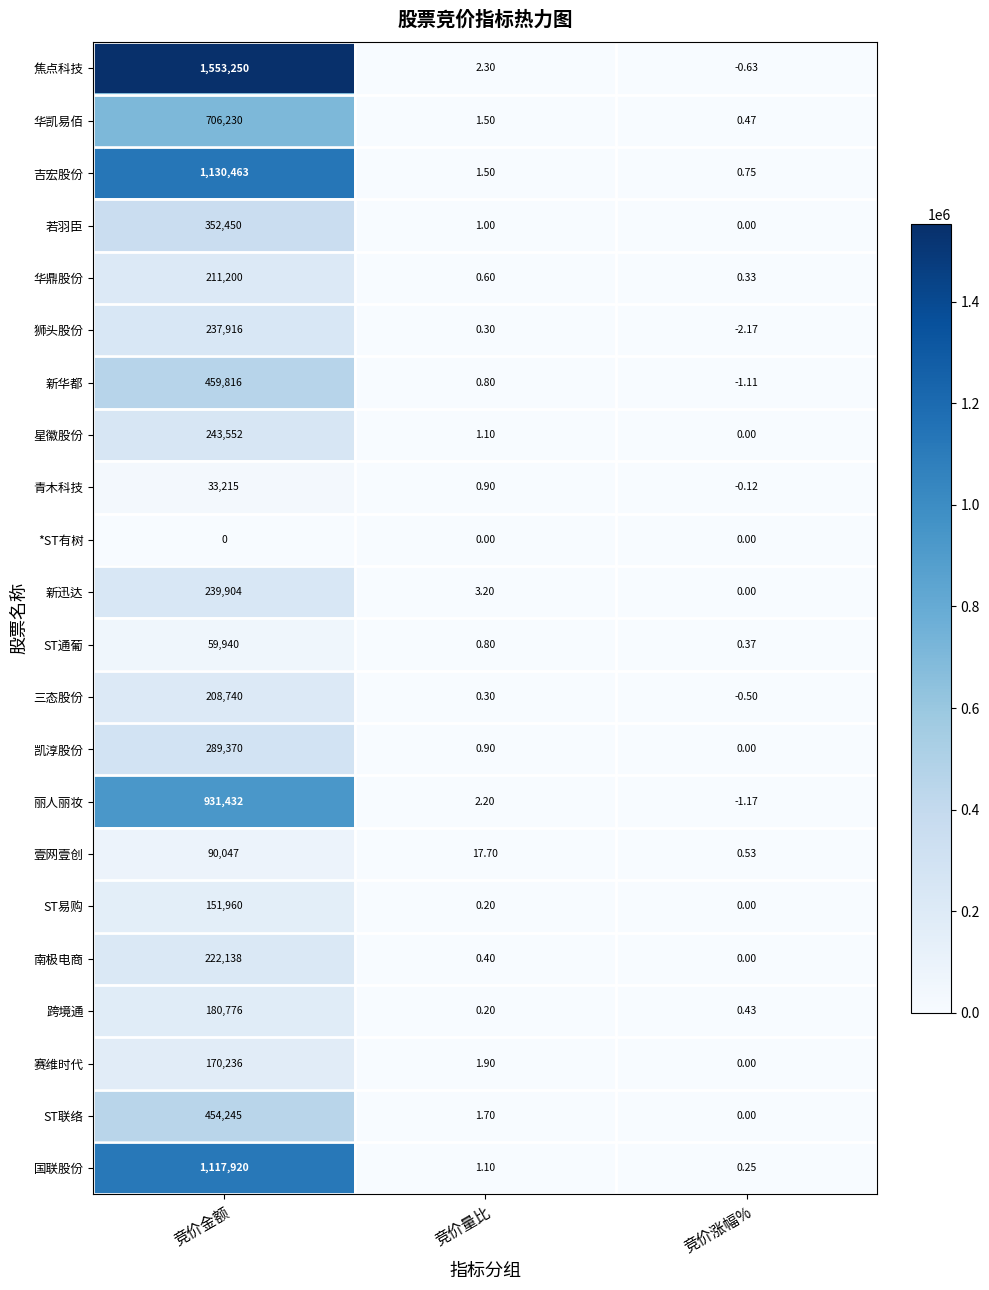

List the series in order of their peak value, highest first.

焦点科技, 吉宏股份, 国联股份, 丽人丽妆, 华凯易佰, 新华都, ST联络, 若羽臣, 凯淳股份, 星徽股份, 新迅达, 狮头股份, 南极电商, 华鼎股份, 三态股份, 跨境通, 赛维时代, ST易购, 壹网壹创, ST通葡, 青木科技, *ST有树